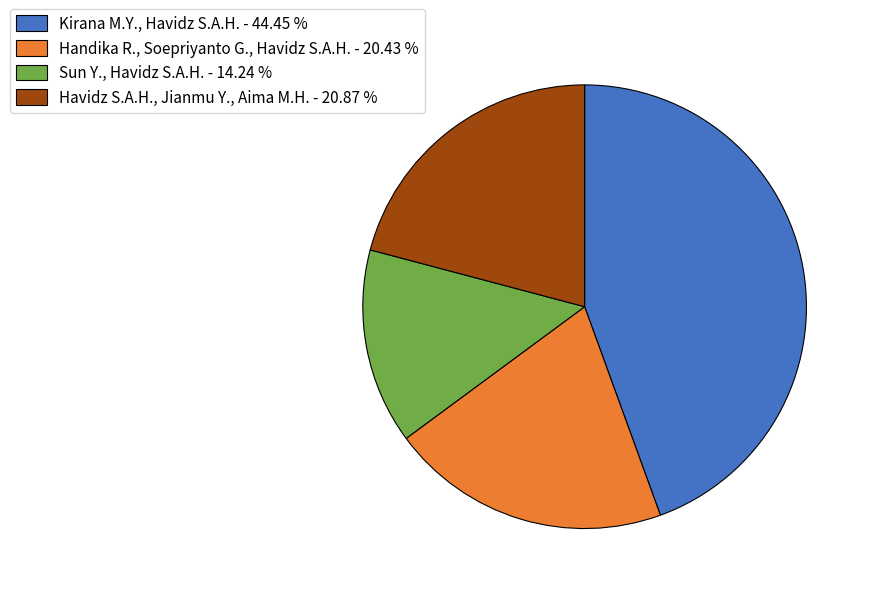

Does any single category account for the majority?

No